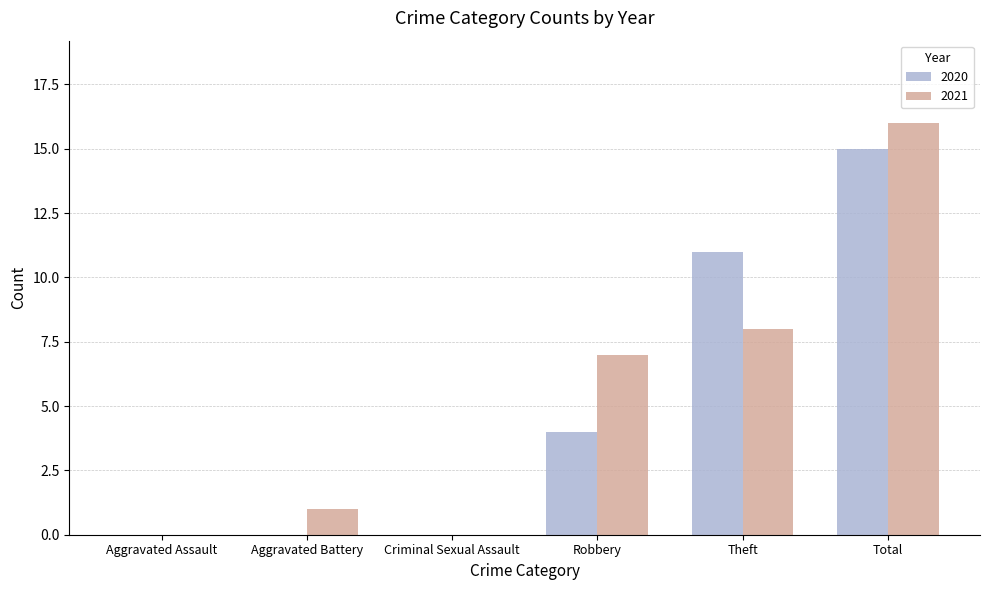

What is the sum of all 2021 values?

32